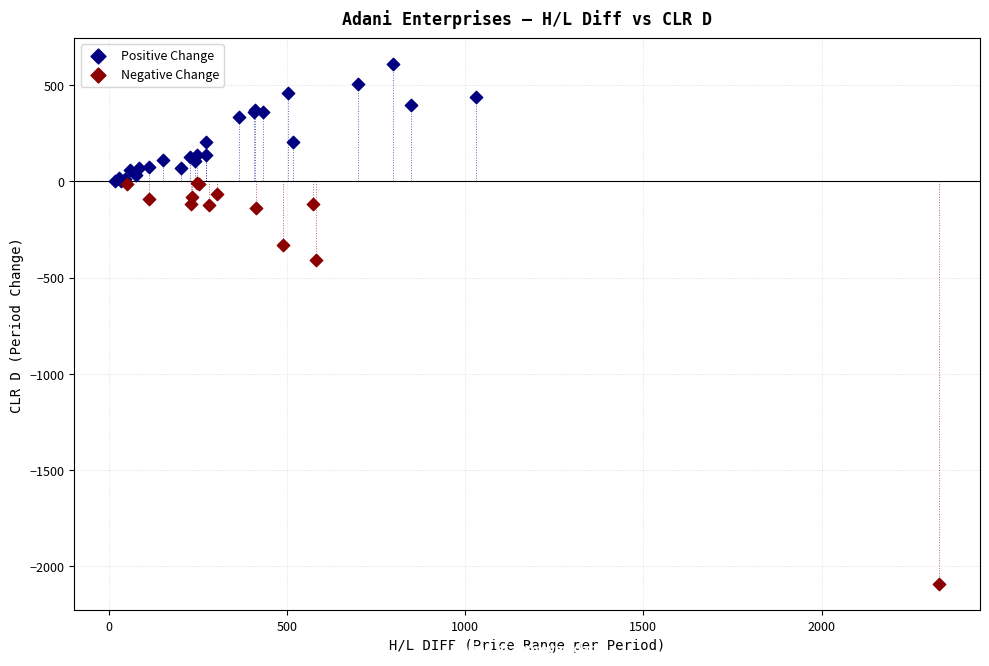

Which series reaches the maximum Y coordinate?

Positive Change